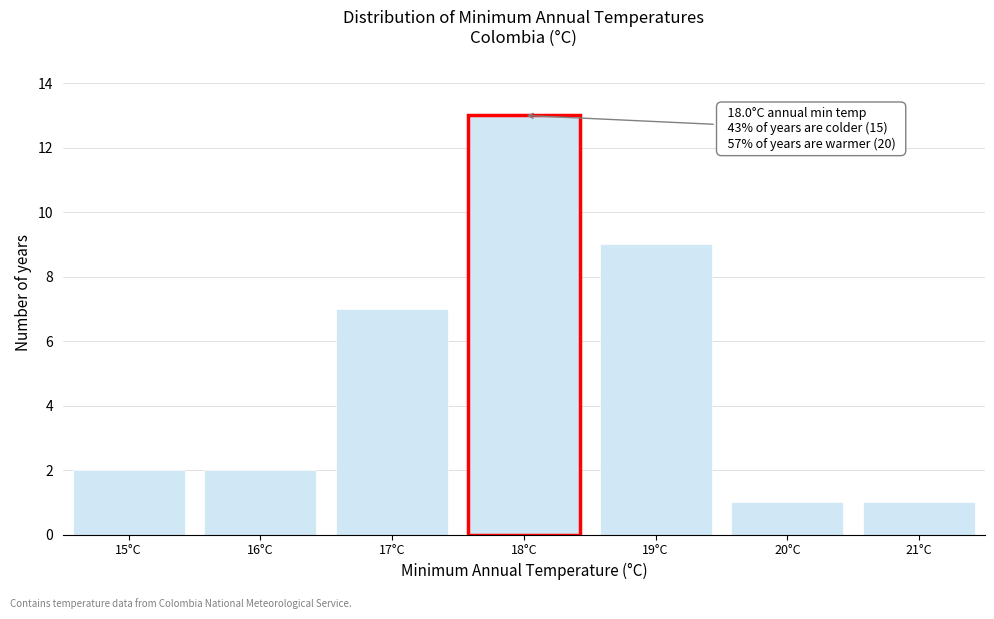

Which range on the x-axis has the tallest bar?

17.5 to 18.5